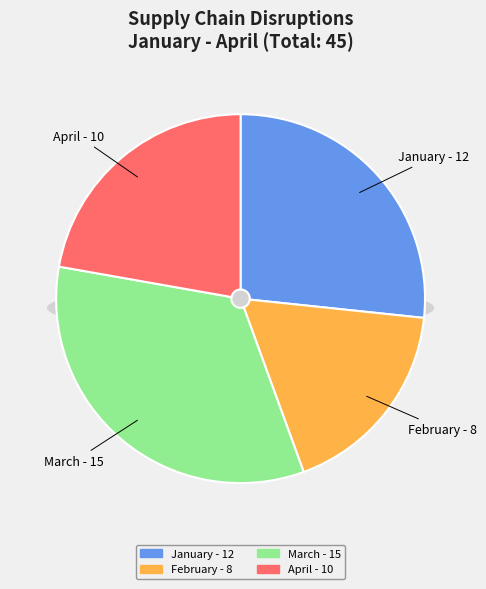

What percentage is the February slice, to the nearest percent?

18%